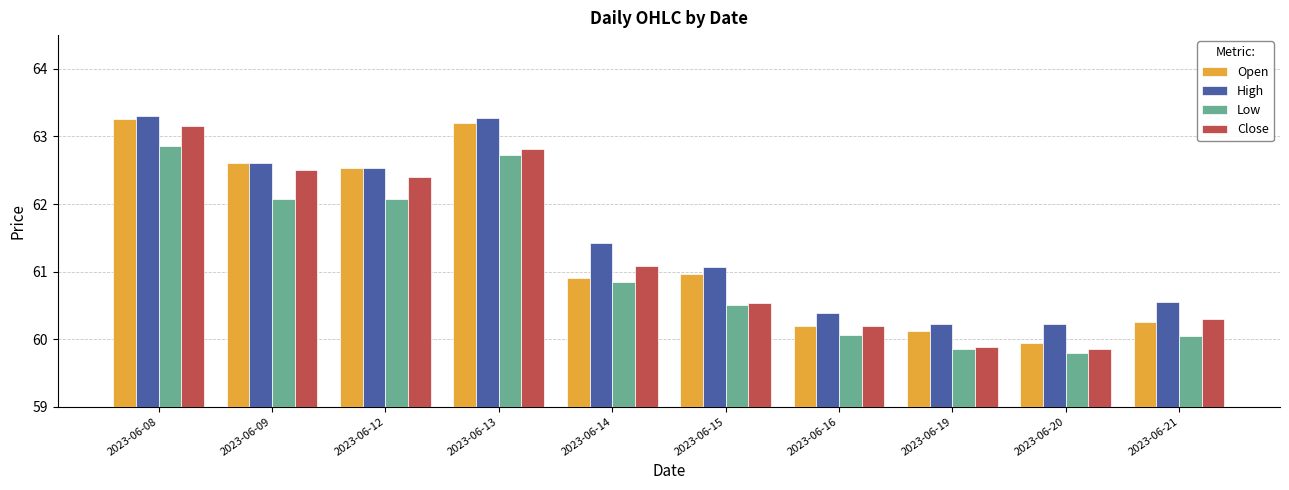

What is the difference between the maximum and minimum values in the Low series?

3.1